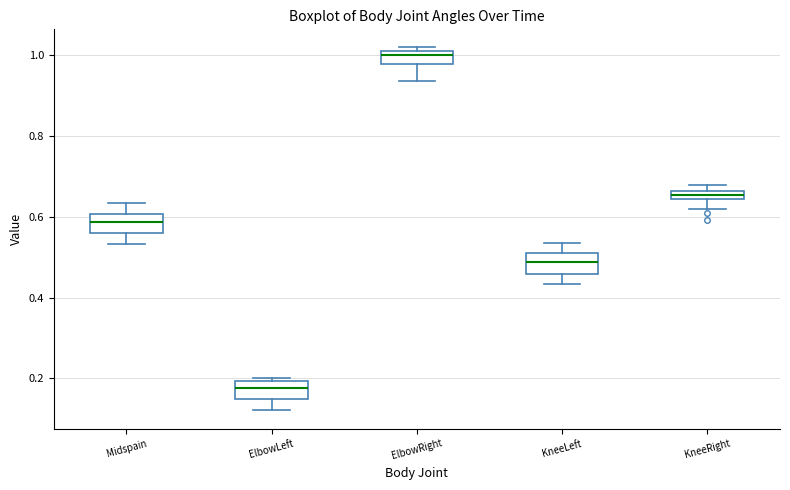

Where is the lower edge of the box for KneeLeft on the y-axis? The values are not printed on the chart, so give them approximately, as read against the axis.

0.46